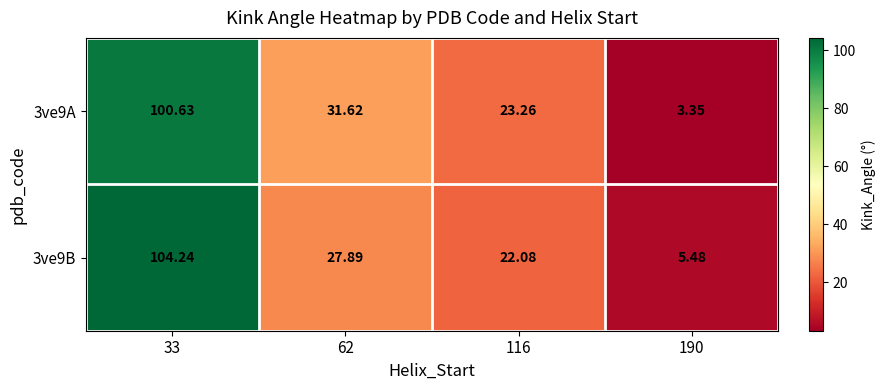

At 62, list the series in order from largest to smallest.

3ve9A, 3ve9B